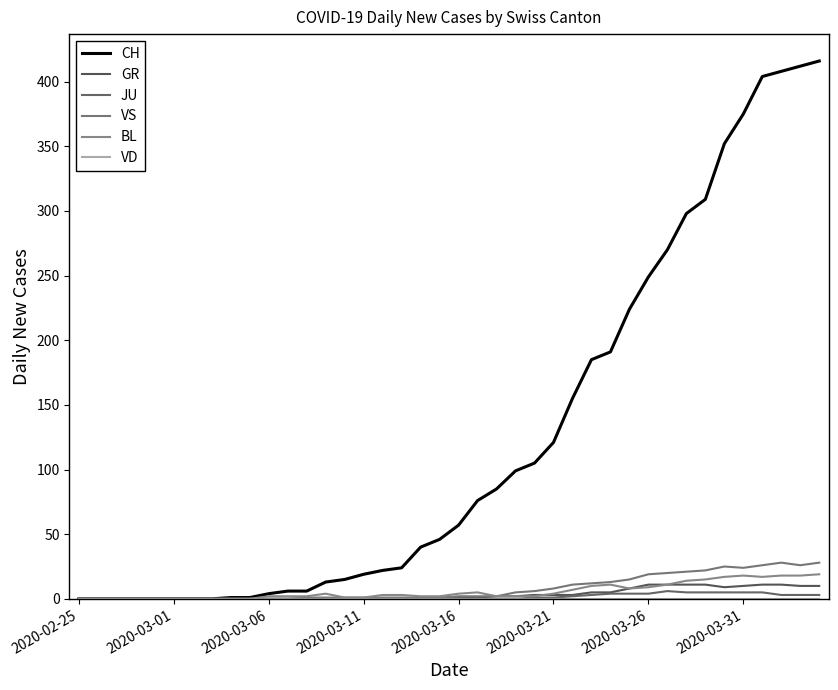

True or false: CH and VS cross at least once.

False